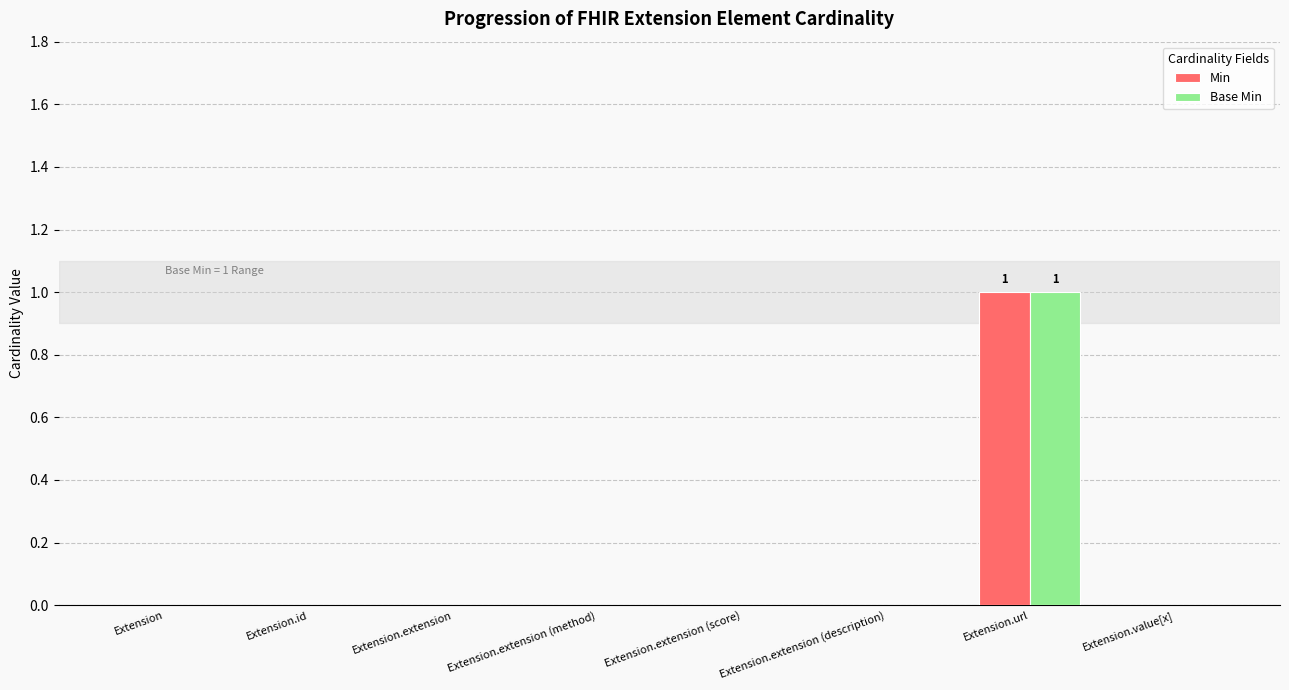

At which category is the sum across all series the highest?

Extension.url